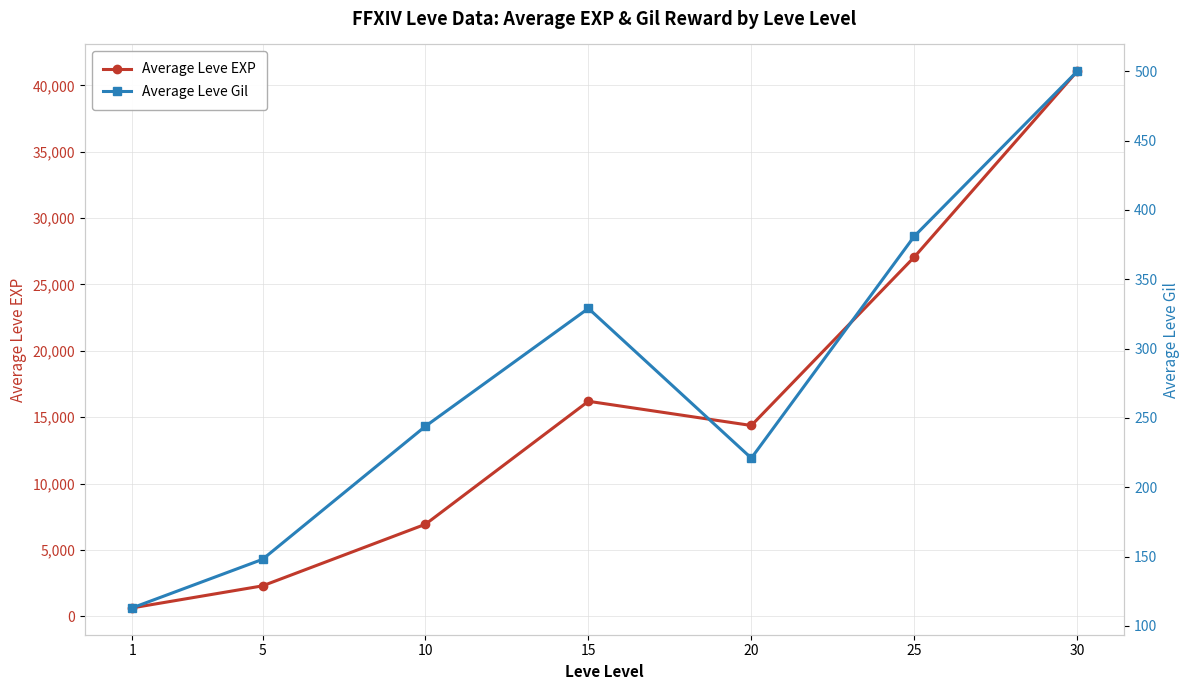

True or false: Average Leve EXP and Average Leve Gil cross at least once.

False